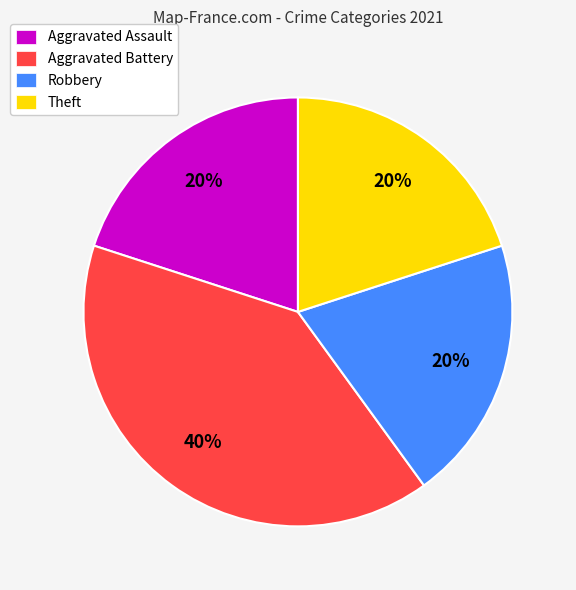

True or false: Theft accounts for 20% of the total.

True